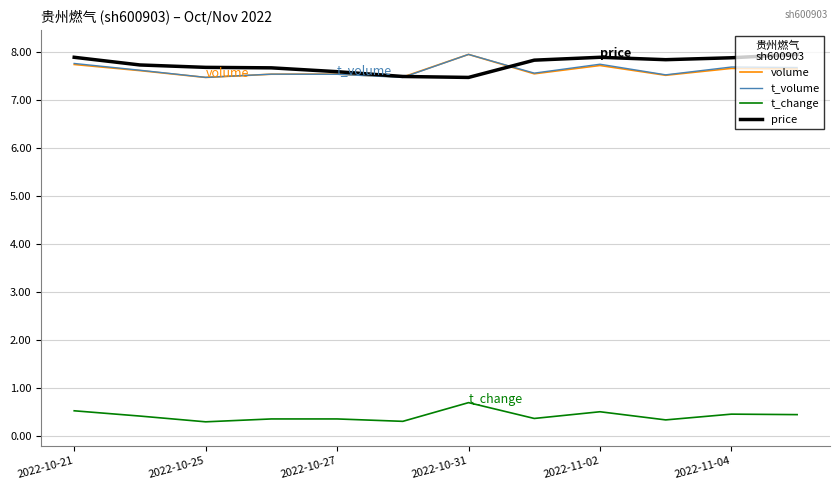

True or false: t_change and volume cross at least once.

False